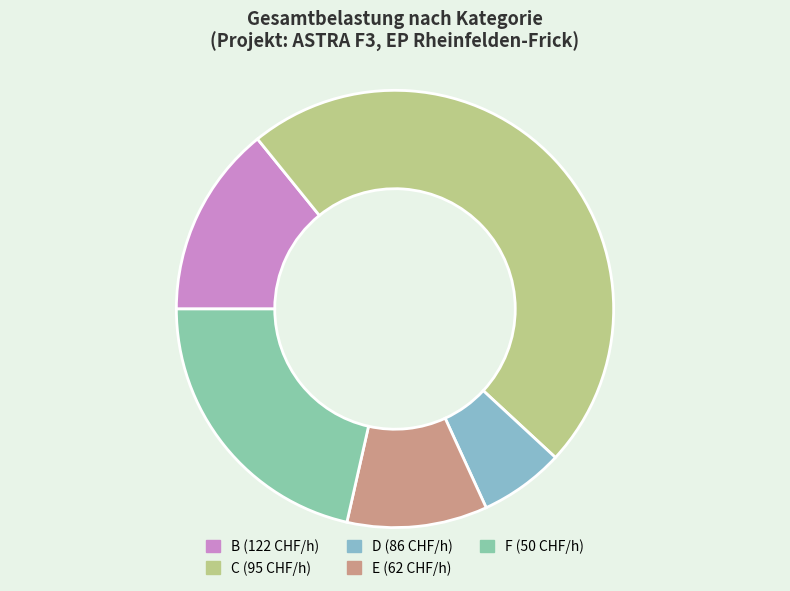

True or false: D accounts for 1% of the total.

False